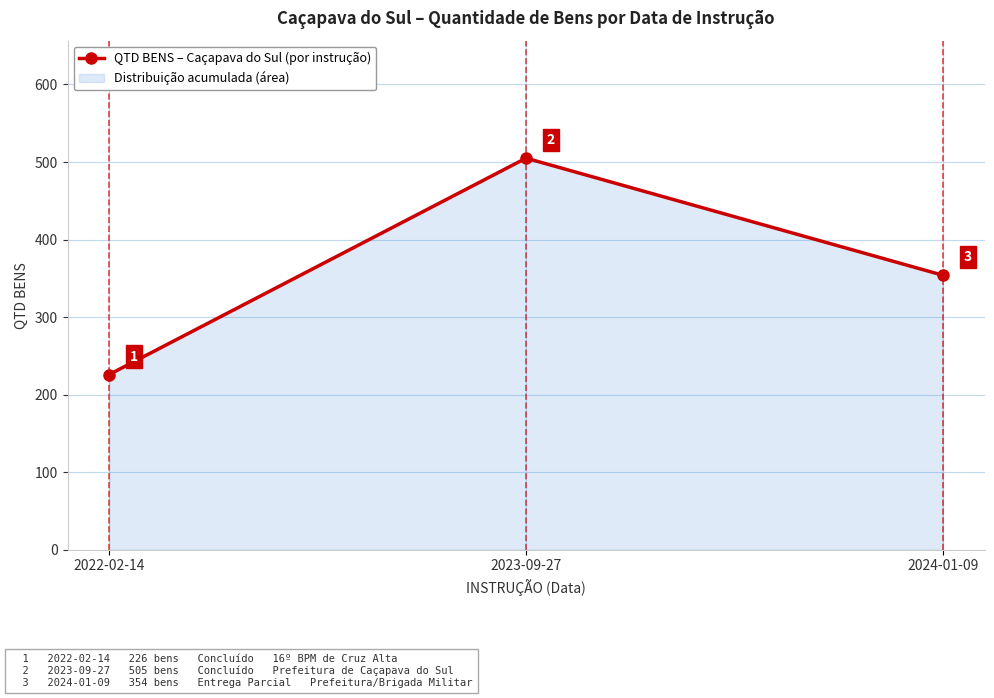

Rank the categories by value from lowest to highest.

2022-02-14, 2024-01-09, 2023-09-27